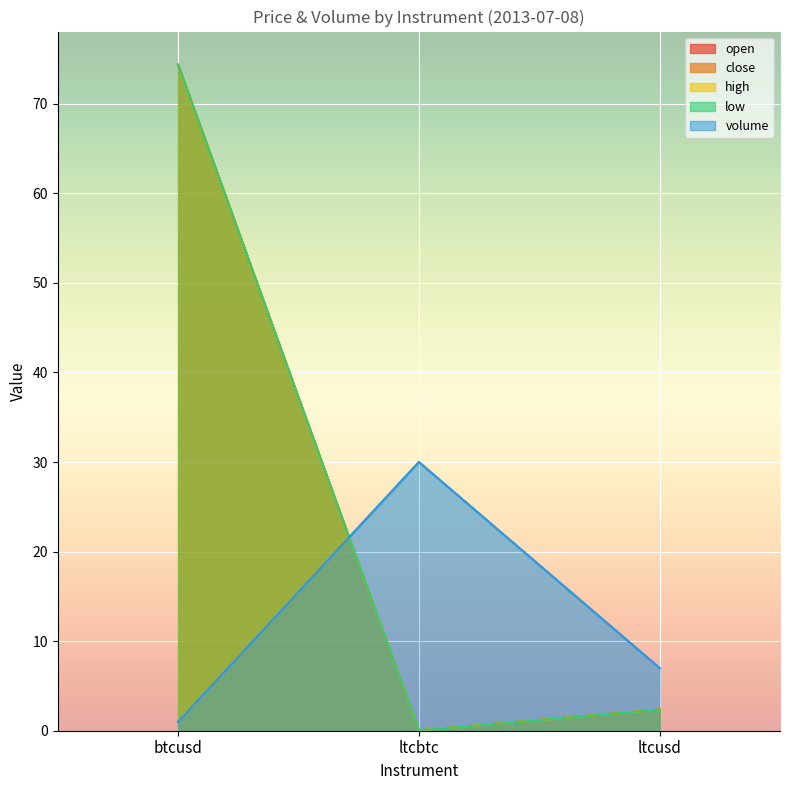

Where is open nearest to the value 37?

ltcusd